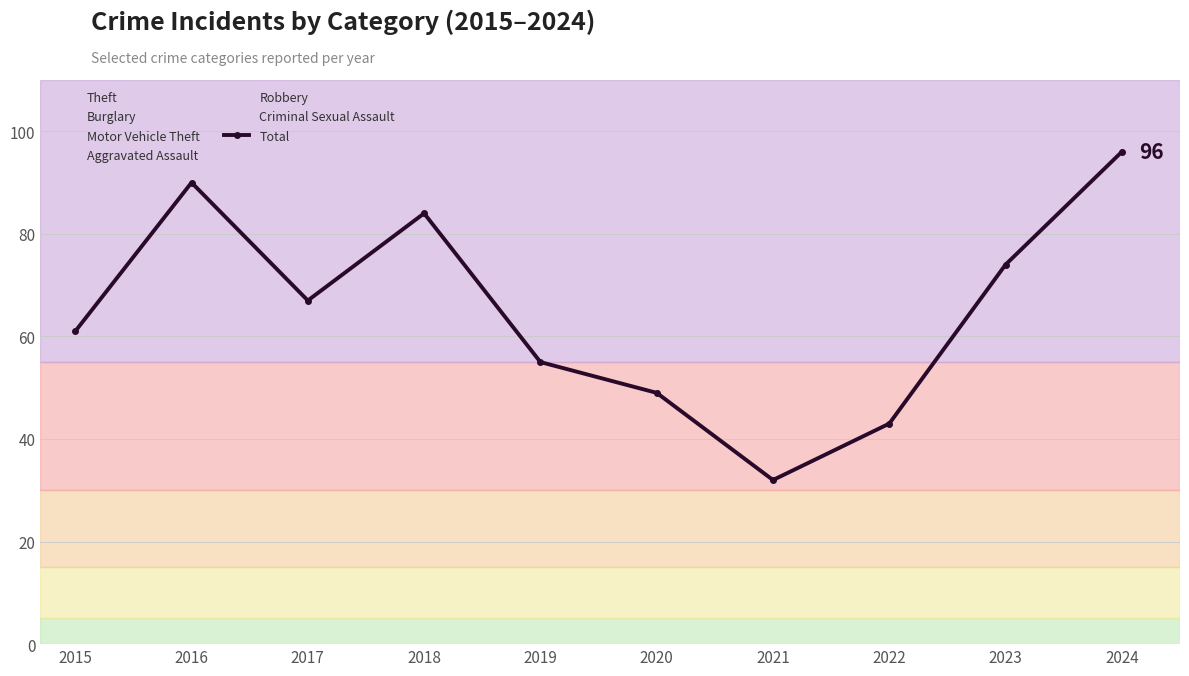

What is the difference between the maximum and minimum values?

64